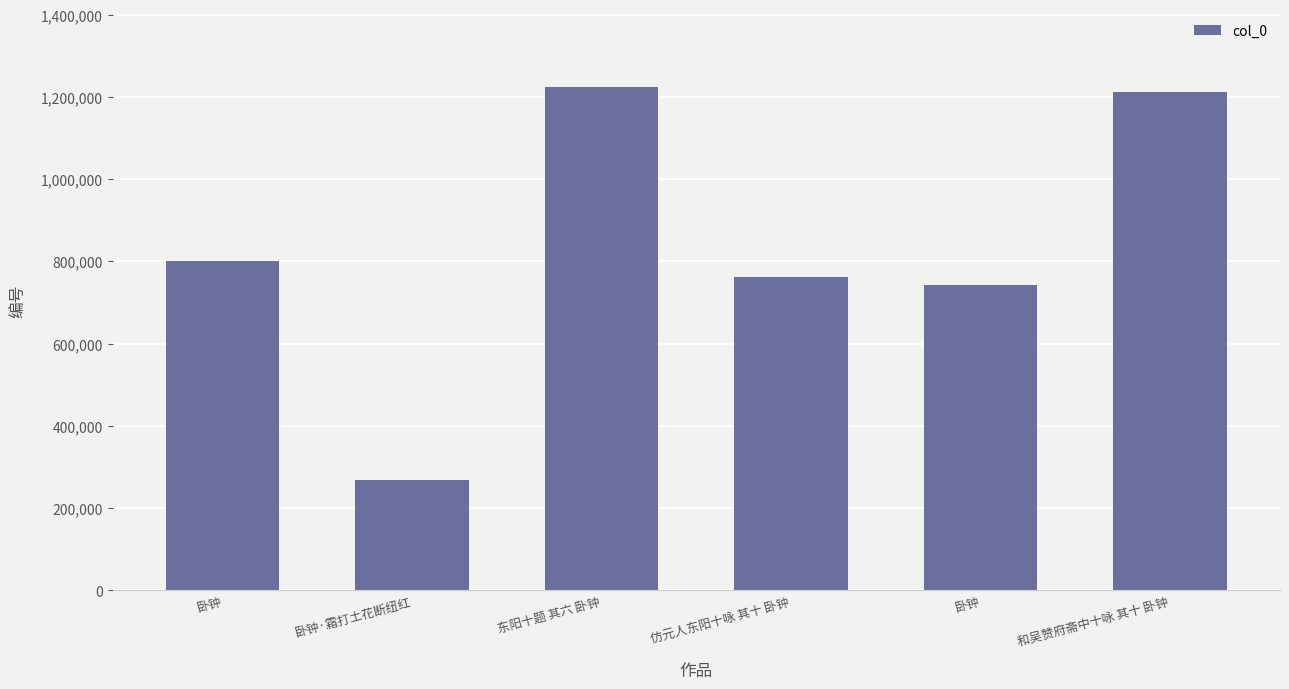

Which category has the highest value across all series?

东阳十题 其六 卧钟